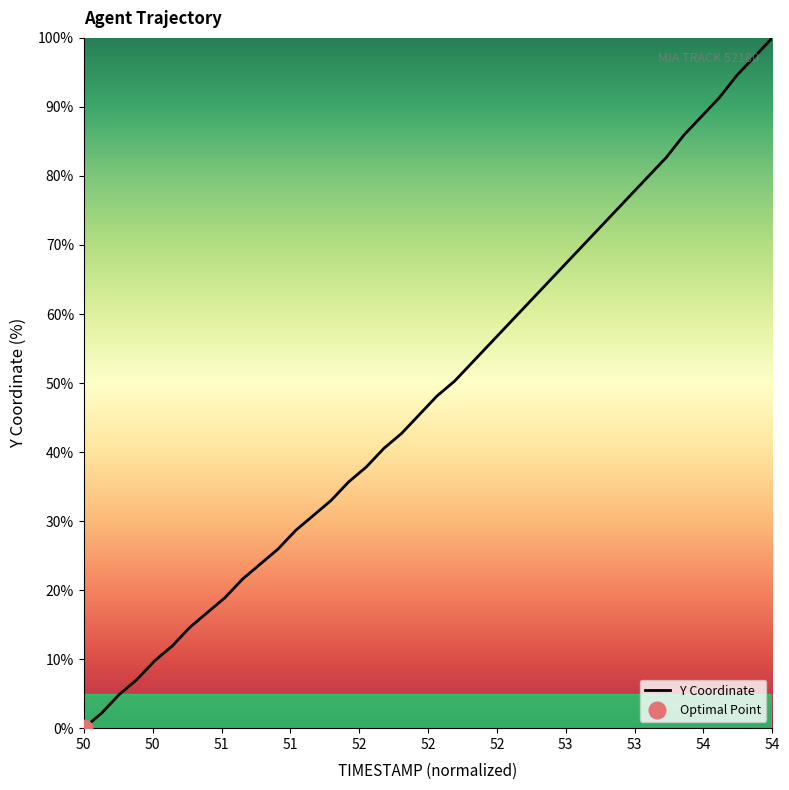

Which category has the lowest value in the Y Coordinate series?

50